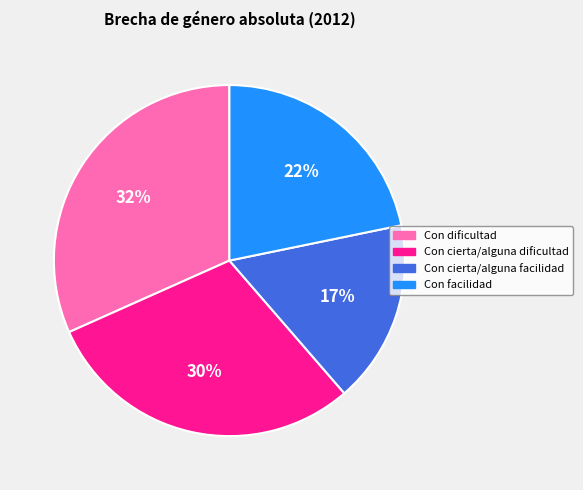

Which category has the smallest portion of the pie?

Con cierta/alguna facilidad